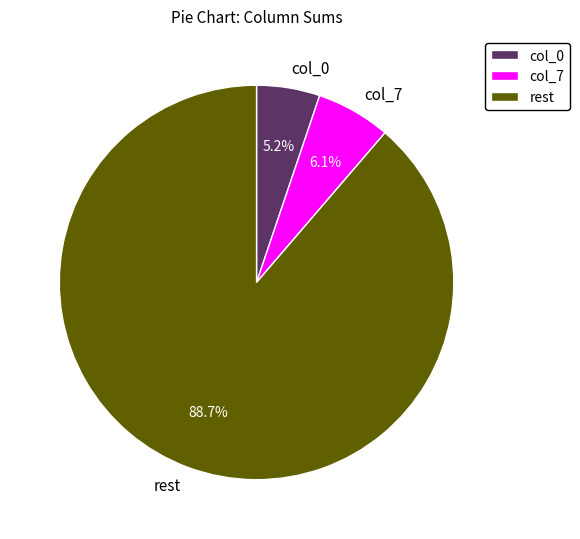

Rank the categories by value from highest to lowest.

rest, col_7, col_0